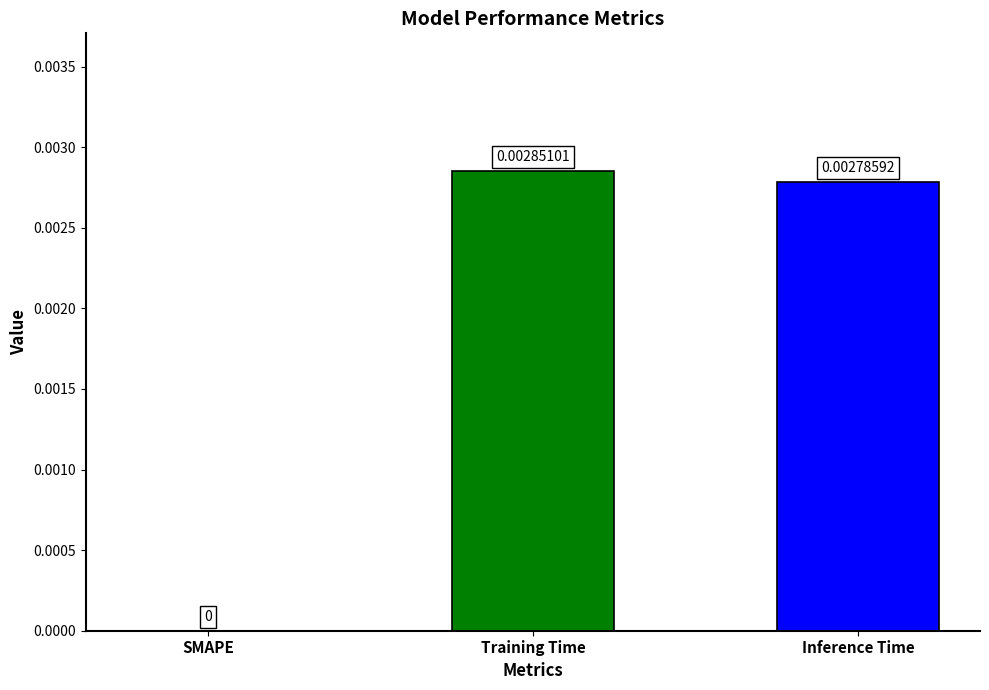

Which has a higher value, Training Time or Inference Time?

Training Time